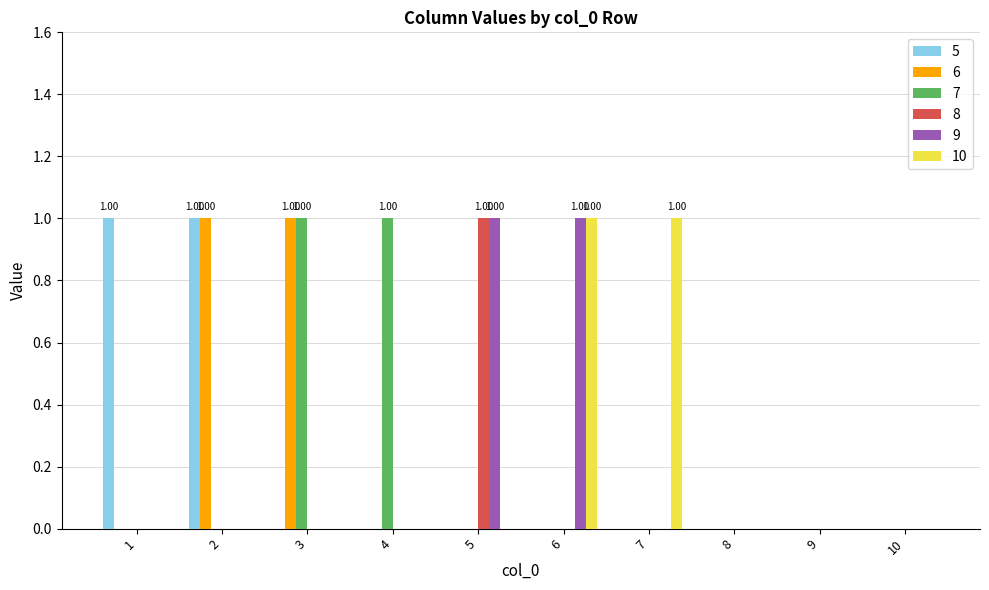

True or false: 6 has a value of 0 at 4.

True